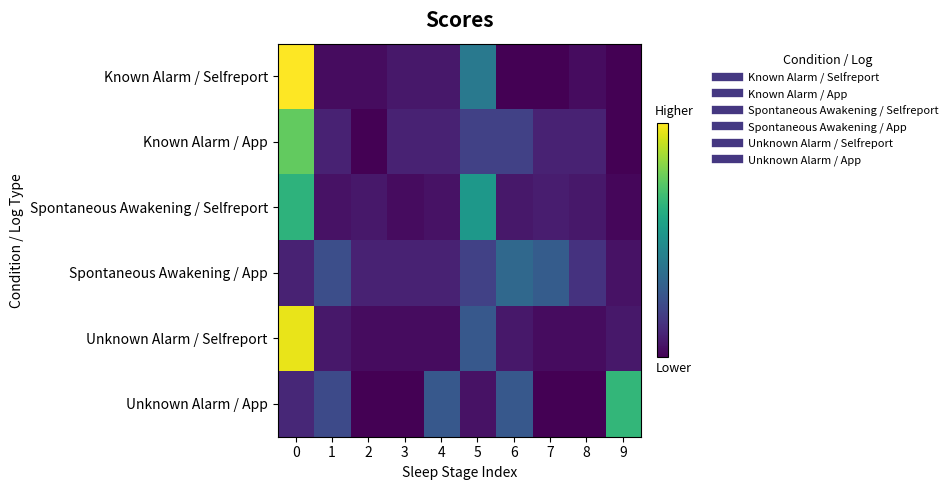

What is the difference between the highest and lowest values at 8?

9